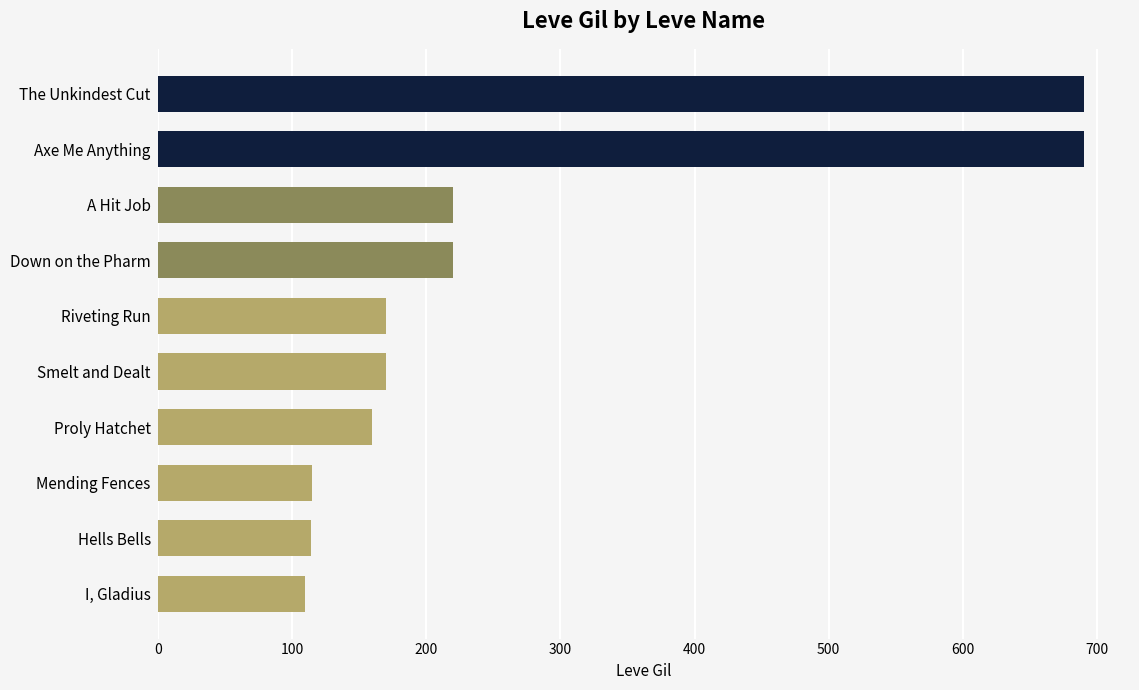

What is the difference between the second highest and minimum values?

580